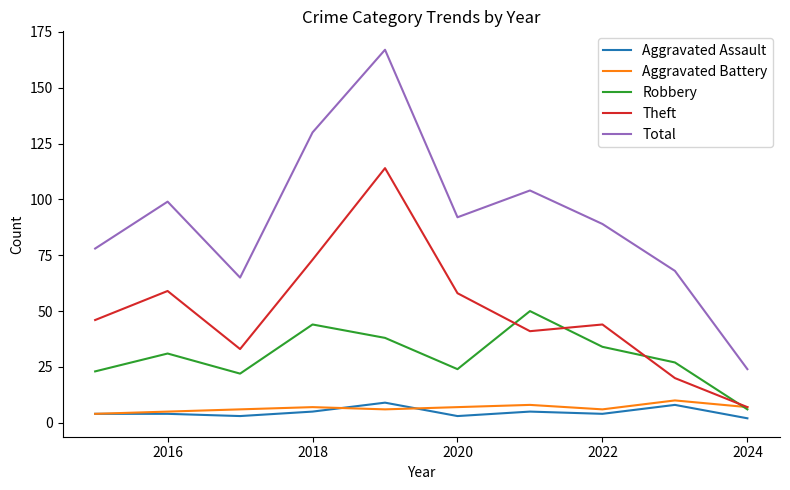

What is the greatest value displayed?

167